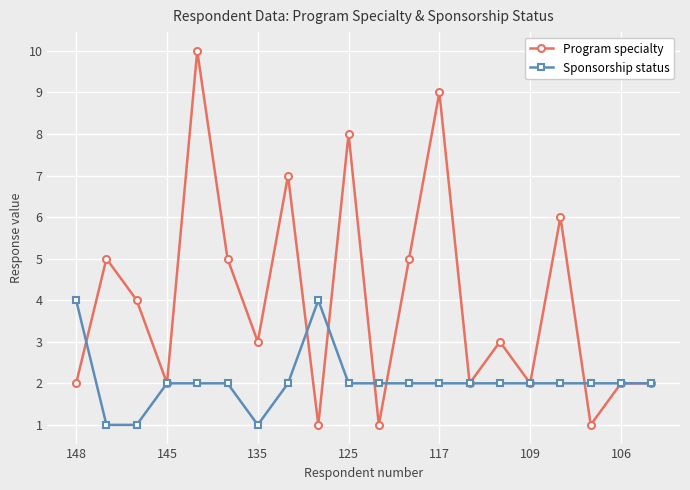

List the series in order of their overall mean, lowest first.

Sponsorship status, Program specialty